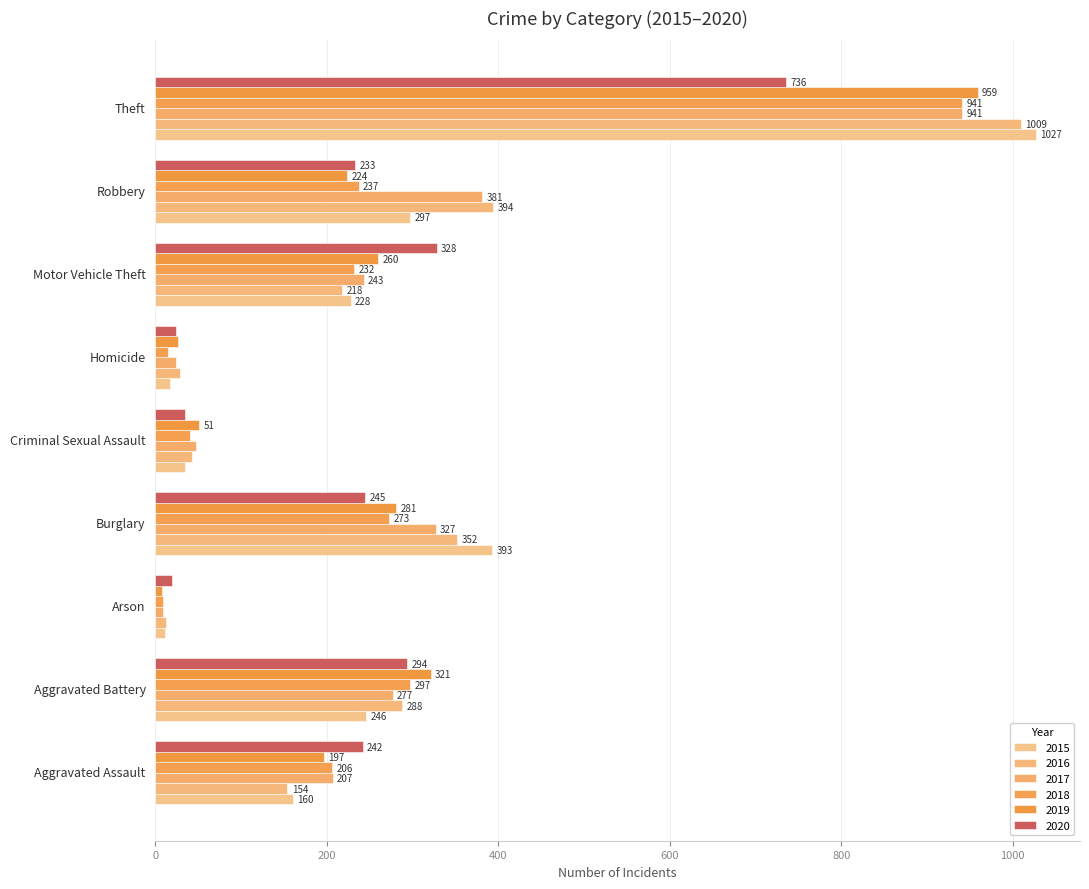

At which label does 2015 first exceed 228?

Aggravated Battery